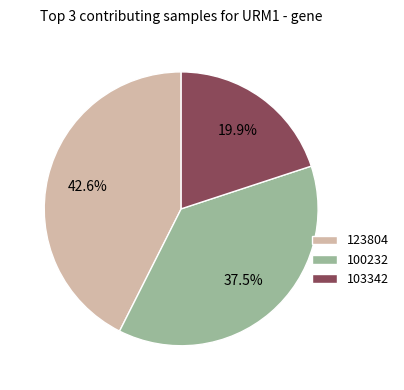

Between 100232 and 103342, which is larger?

100232